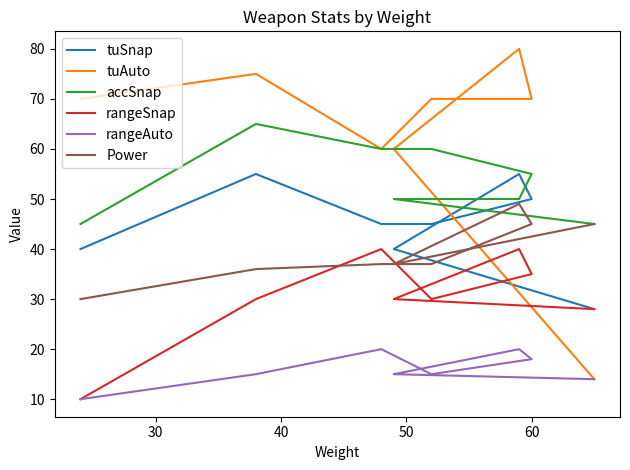

List the series in order of their peak value, lowest first.

rangeAuto, rangeSnap, Power, tuSnap, accSnap, tuAuto